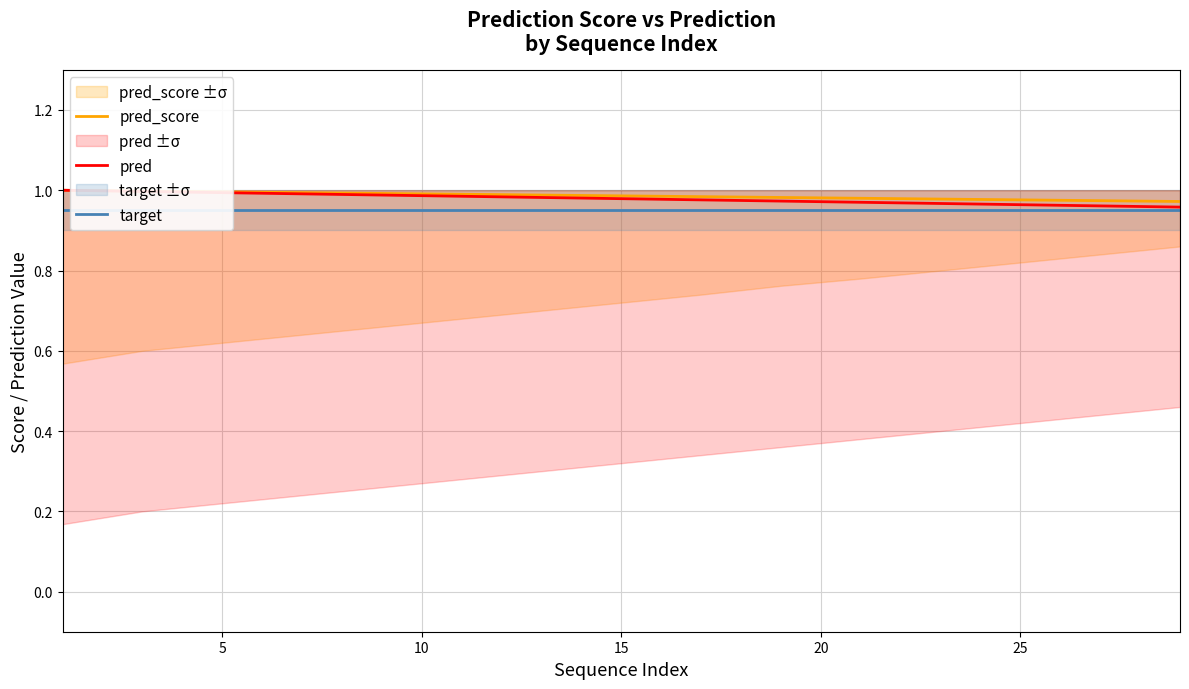

True or false: pred_score and pred intersect in this chart.

False